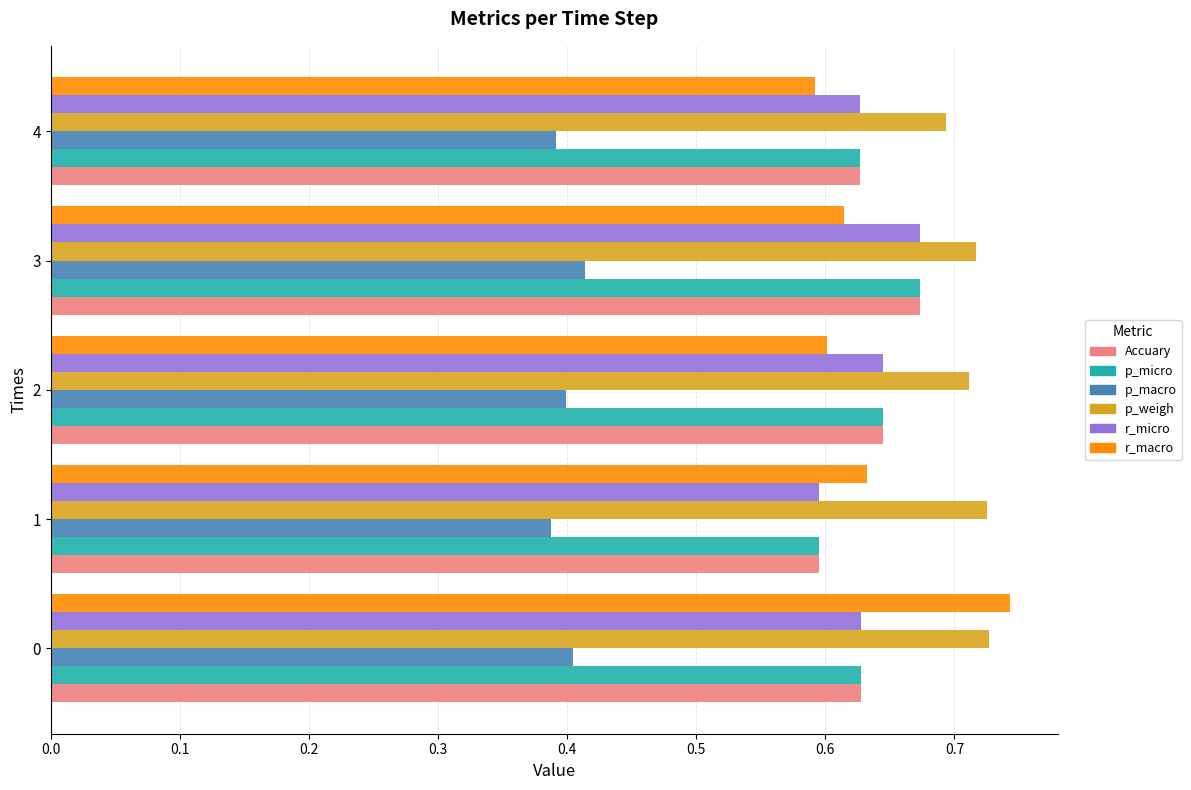

The r_micro series shows 0.6 at 2. True or false?

True